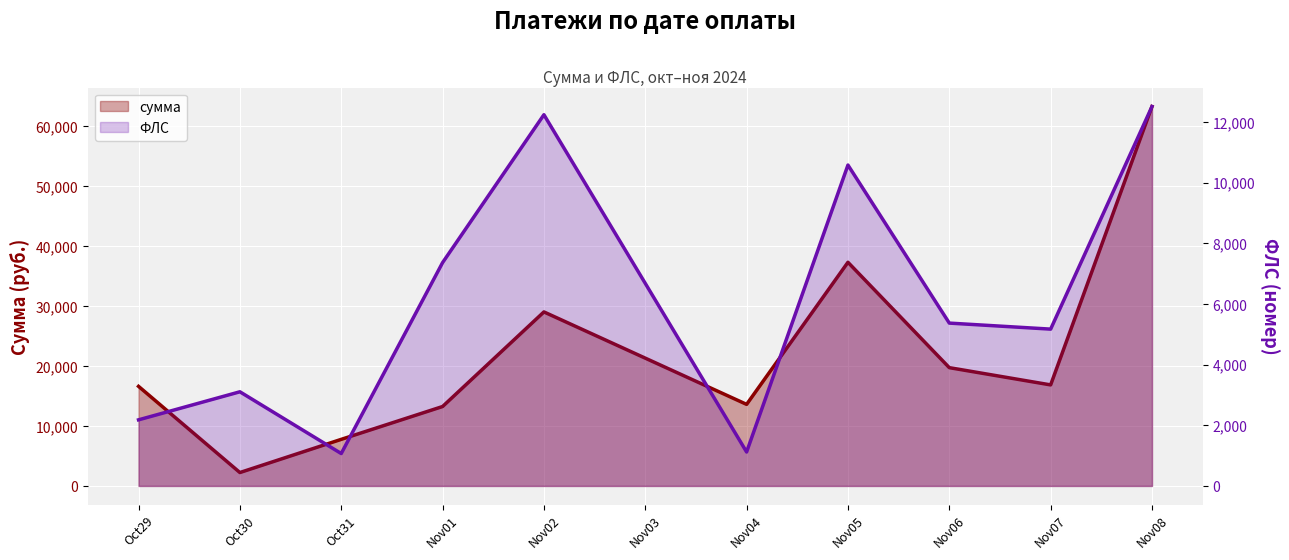

The ФЛС series shows 384.8 at Oct31. True or false?

False